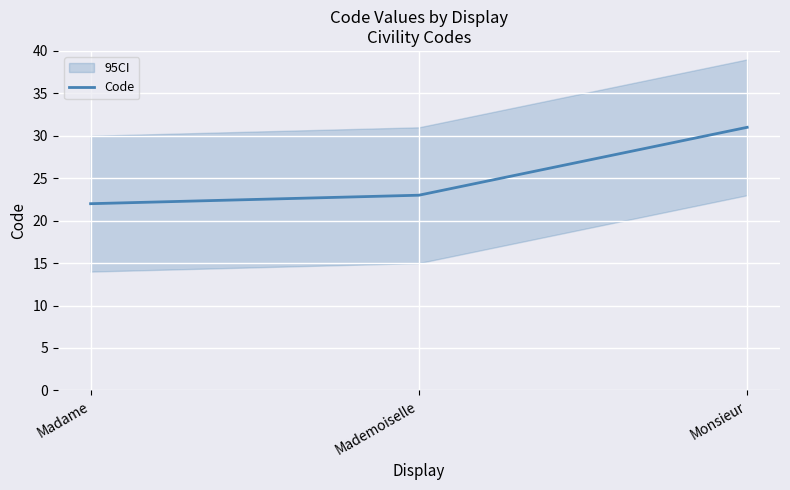

List the labels in order of value, largest first.

Monsieur, Mademoiselle, Madame